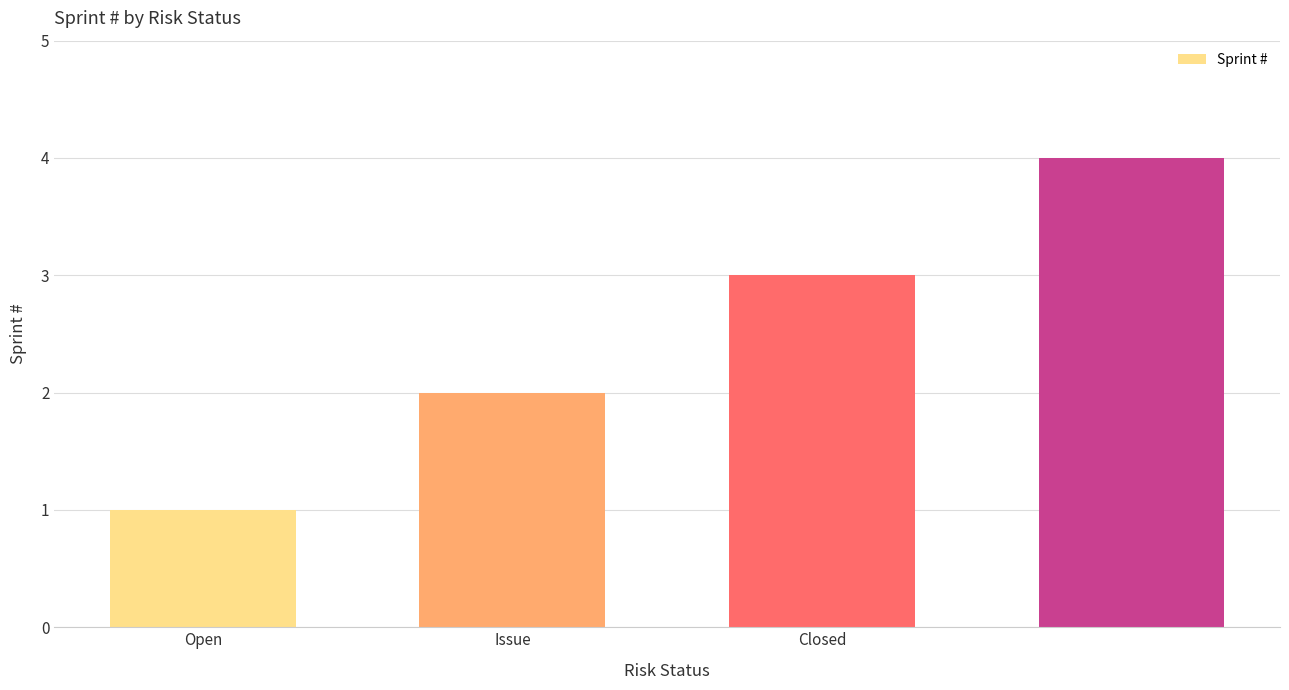

Does the chart contain any negative values?

No